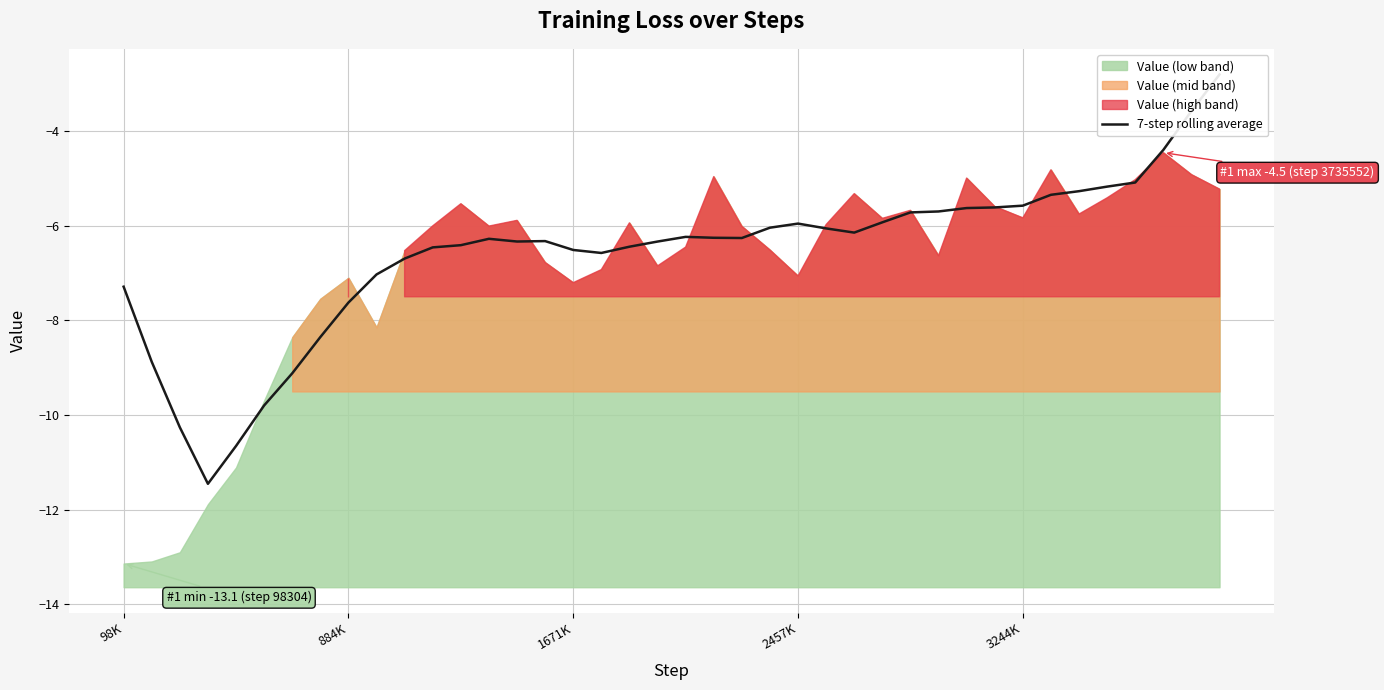

What is the difference between the maximum and minimum values?

8.6